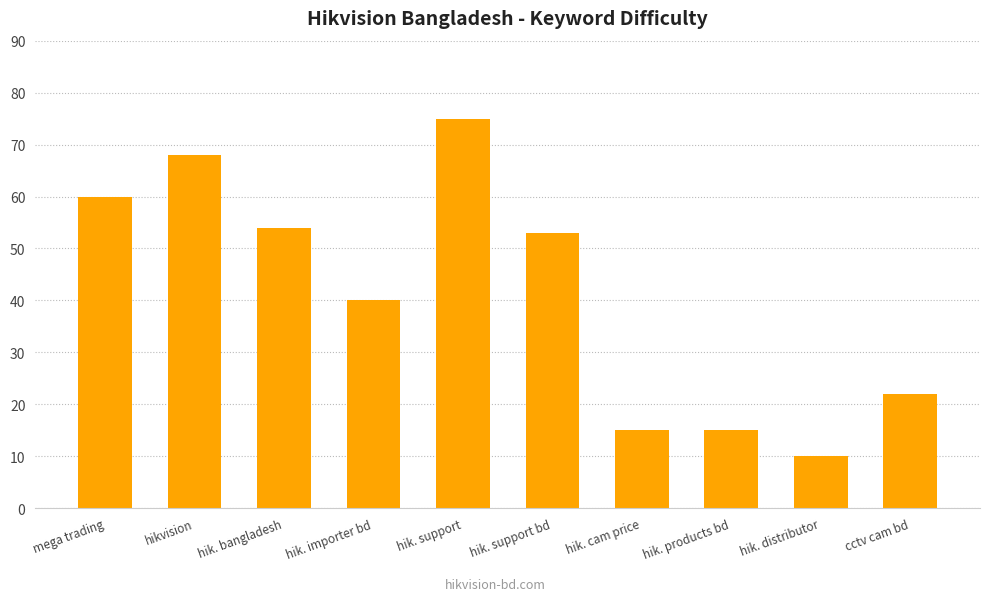

Is it true that the value at hik. distributor is 17?

False